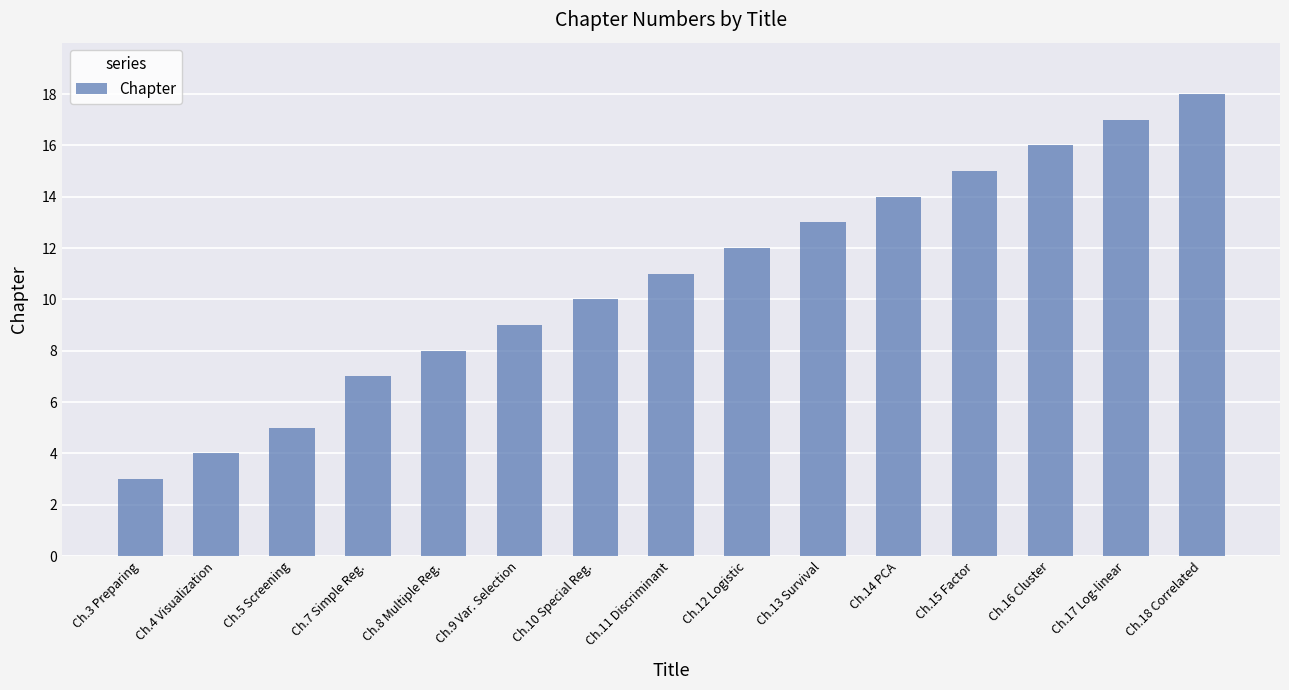

List the labels in order of value, smallest first.

Ch.3 Preparing, Ch.4 Visualization, Ch.5 Screening, Ch.7 Simple Reg., Ch.8 Multiple Reg., Ch.9 Var. Selection, Ch.10 Special Reg., Ch.11 Discriminant, Ch.12 Logistic, Ch.13 Survival, Ch.14 PCA, Ch.15 Factor, Ch.16 Cluster, Ch.17 Log-linear, Ch.18 Correlated